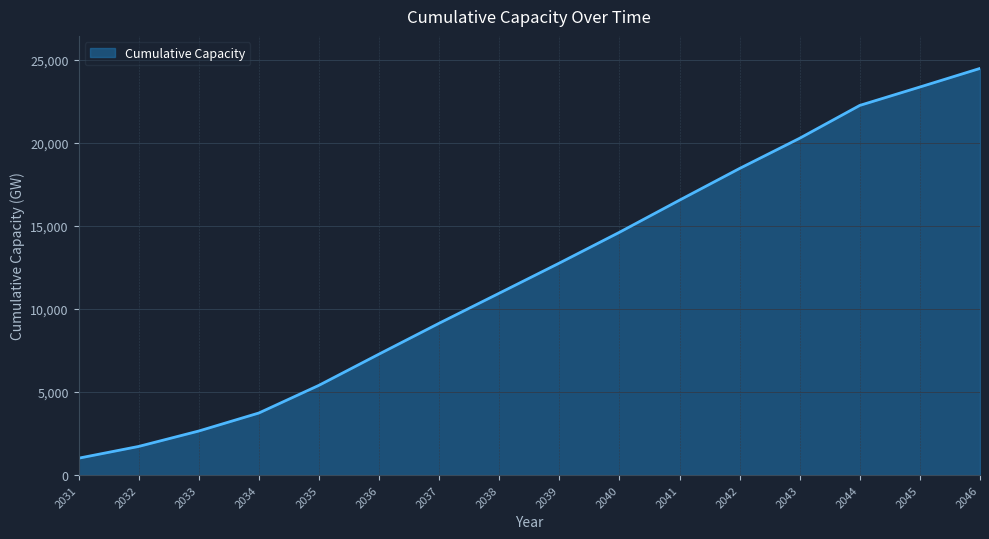

Rank the categories by value from highest to lowest.

2046, 2045, 2044, 2043, 2042, 2041, 2040, 2039, 2038, 2037, 2036, 2035, 2034, 2033, 2032, 2031